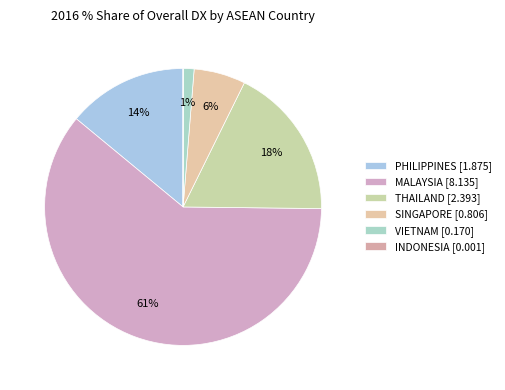

Is there any slice that represents more than half of the pie?

Yes